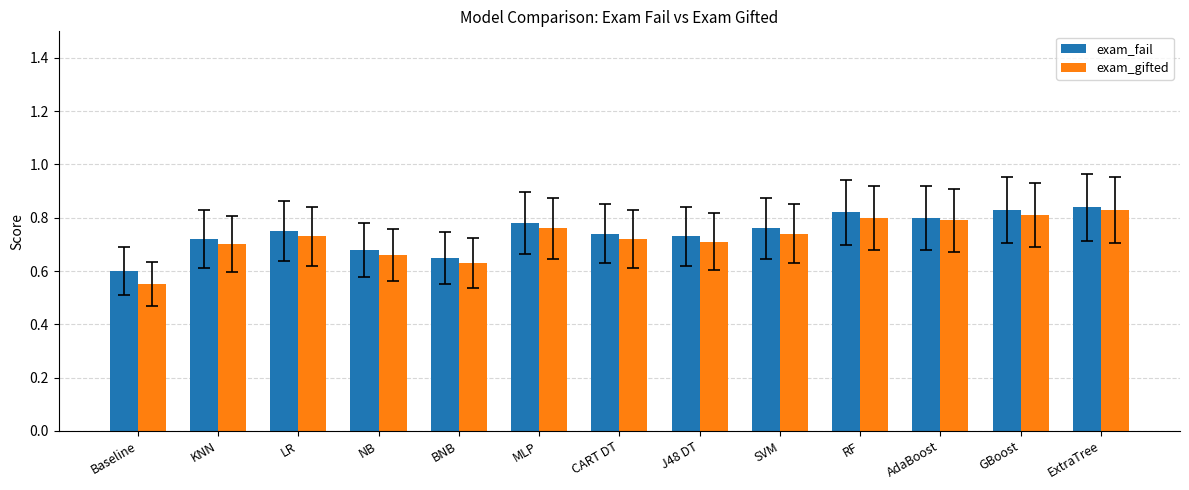

Where is exam_gifted nearest to the value 0?

Baseline